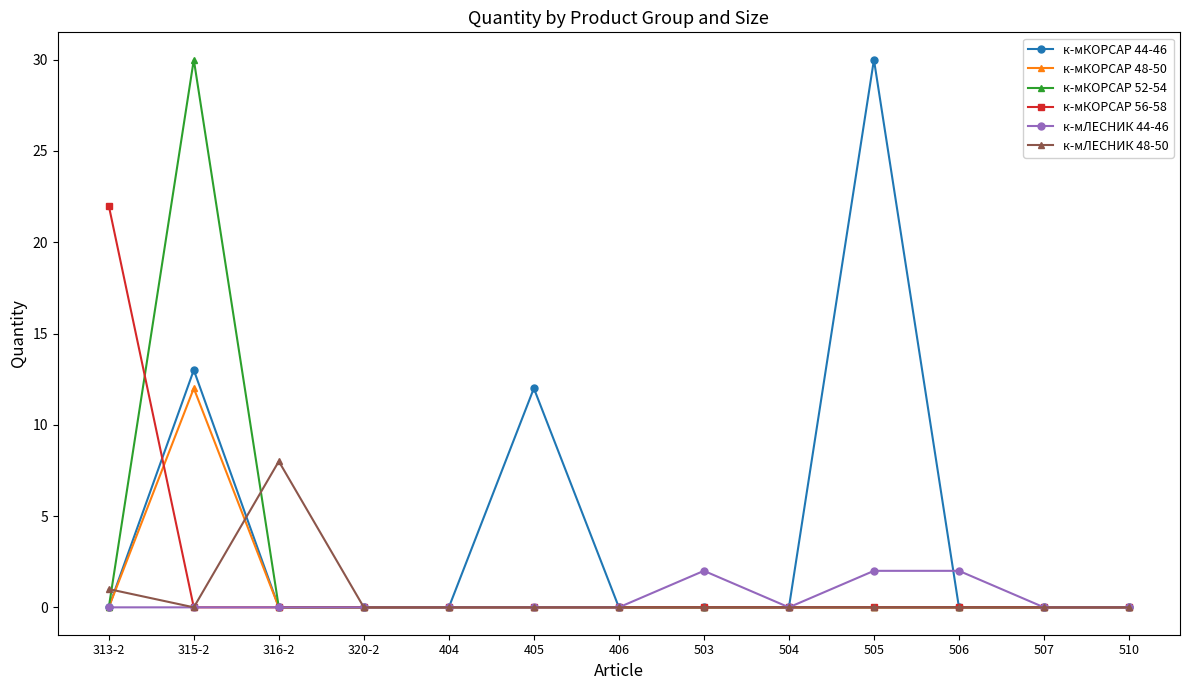

Reading right to left, list all the values displayed in this chart.

к-мКОРСАР 44-46: 0	0	0	30	0	0	0	12	0	0	0	13	0
к-мКОРСАР 48-50: 0	0	0	0	0	0	0	0	0	0	0	12	0
к-мКОРСАР 52-54: 0	0	0	0	0	0	0	0	0	0	0	30	0
к-мКОРСАР 56-58: 0	0	0	0	0	0	0	0	0	0	0	0	22
к-мЛЕСНИК 44-46: 0	0	2	2	0	2	0	0	0	0	0	0	0
к-мЛЕСНИК 48-50: 0	0	0	0	0	0	0	0	0	0	8	0	1